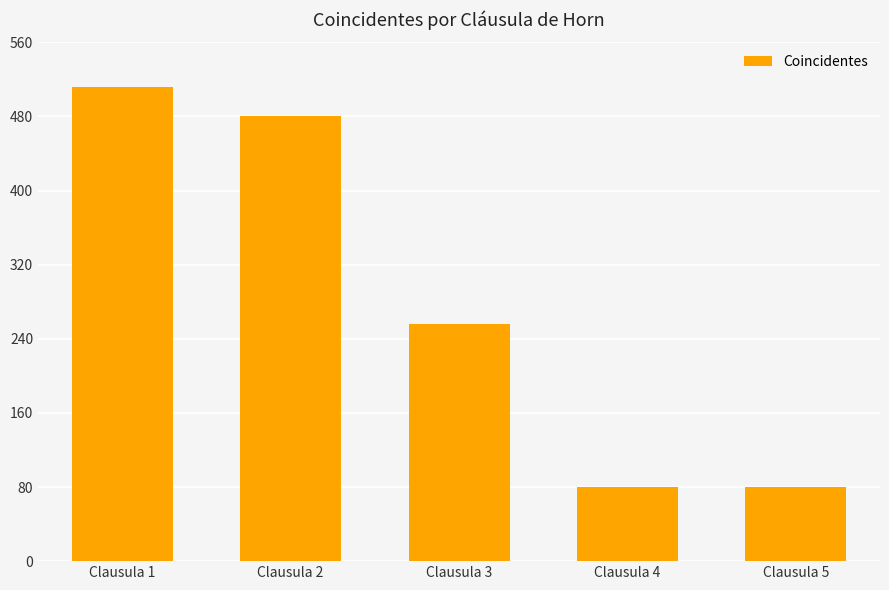

Reading right to left, list all the values displayed in this chart.

Clausula 5=80	Clausula 4=80	Clausula 3=256	Clausula 2=480	Clausula 1=512